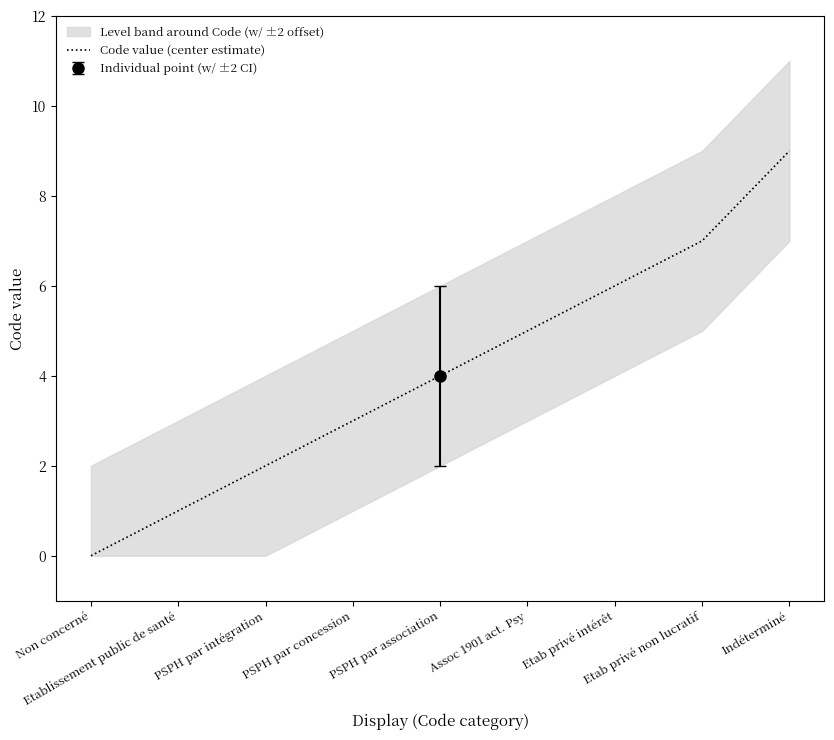

Is it true that the value at Etab privé non lucratif is 12?

False